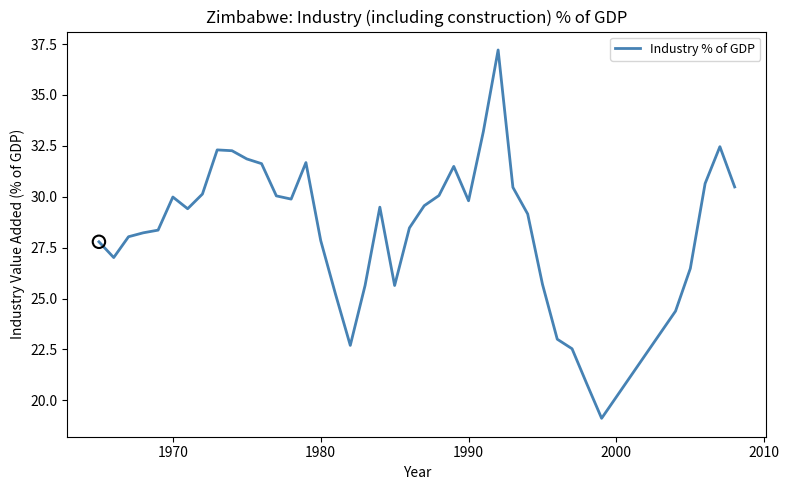

What is the difference between the maximum and minimum values?

18.1